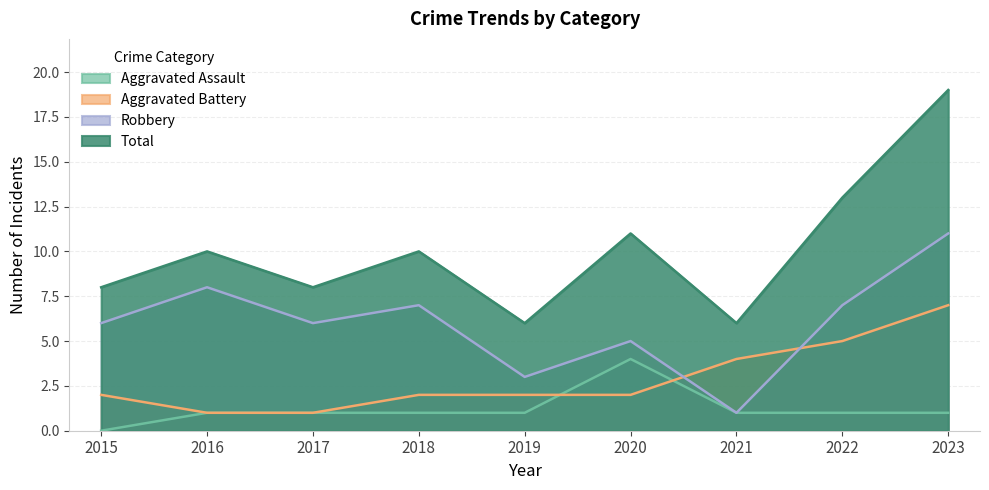

True or false: Aggravated Assault has more than 0 interior local peaks.

True